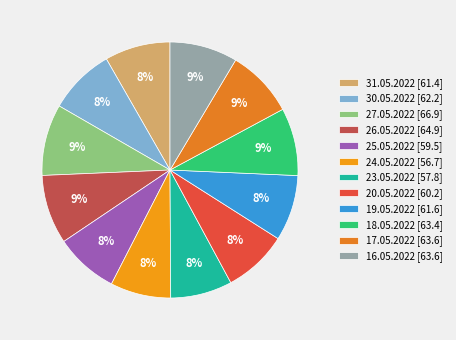

Does any single category account for the majority?

No